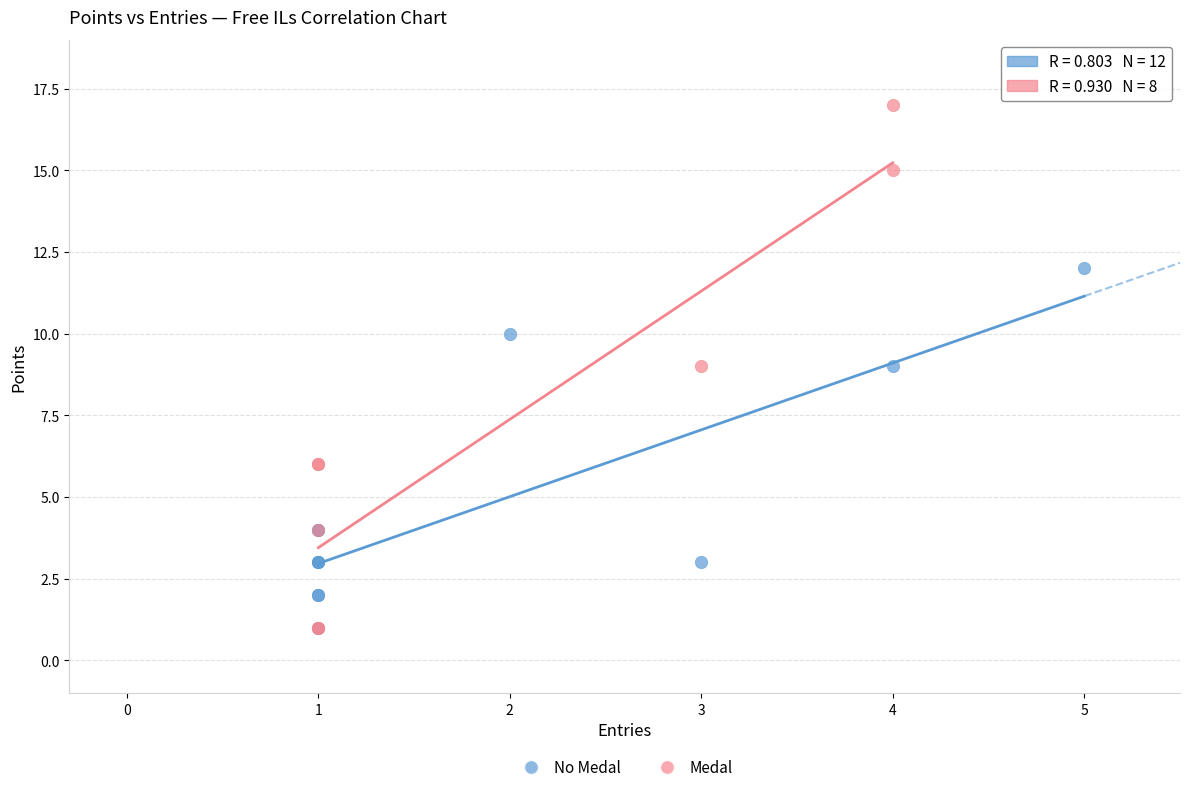

What are all the series names shown in the legend?

No Medal, Medal